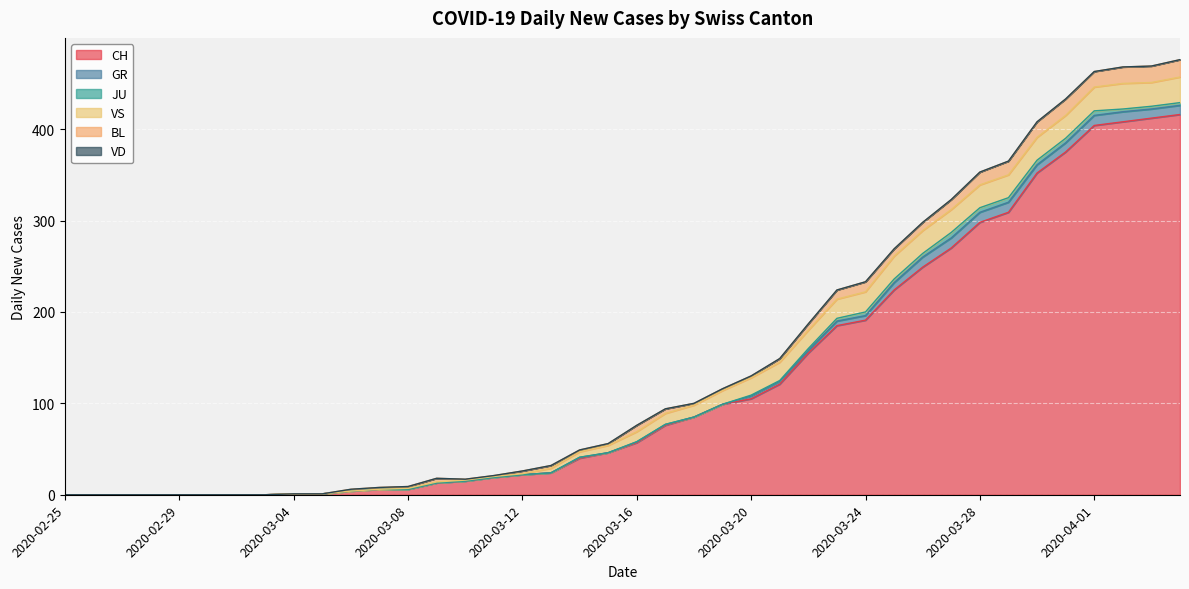

How many lines are shown in the chart?

6